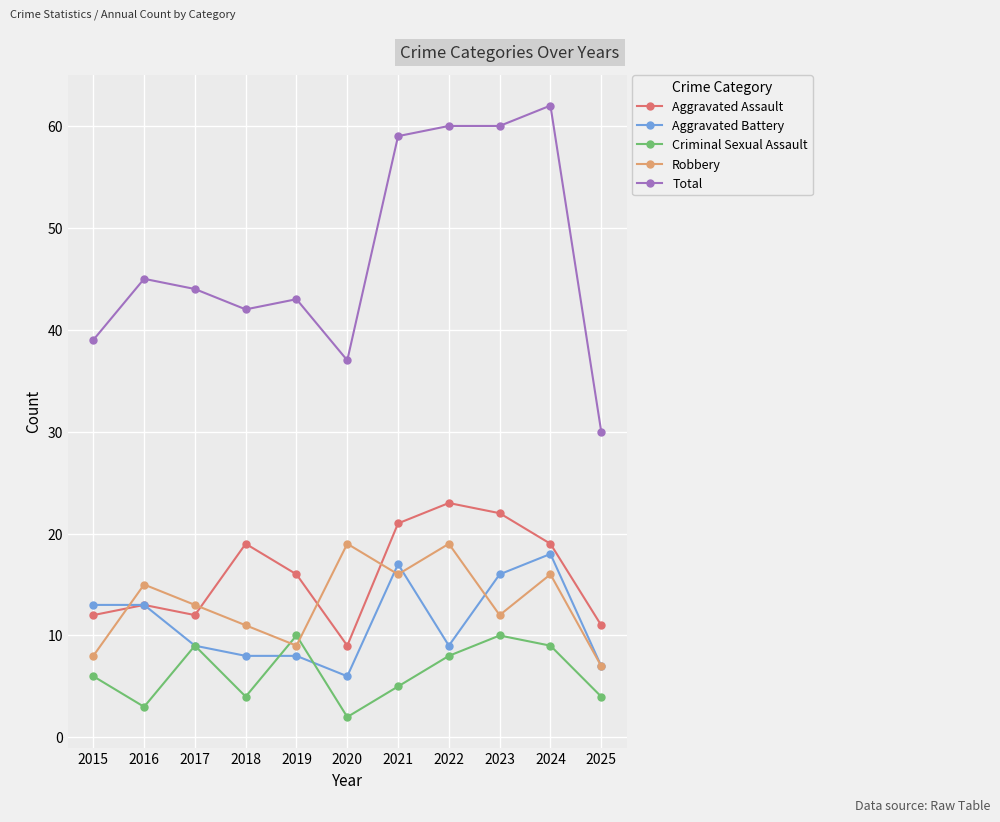

The Robbery series shows 19 at 2018. True or false?

False